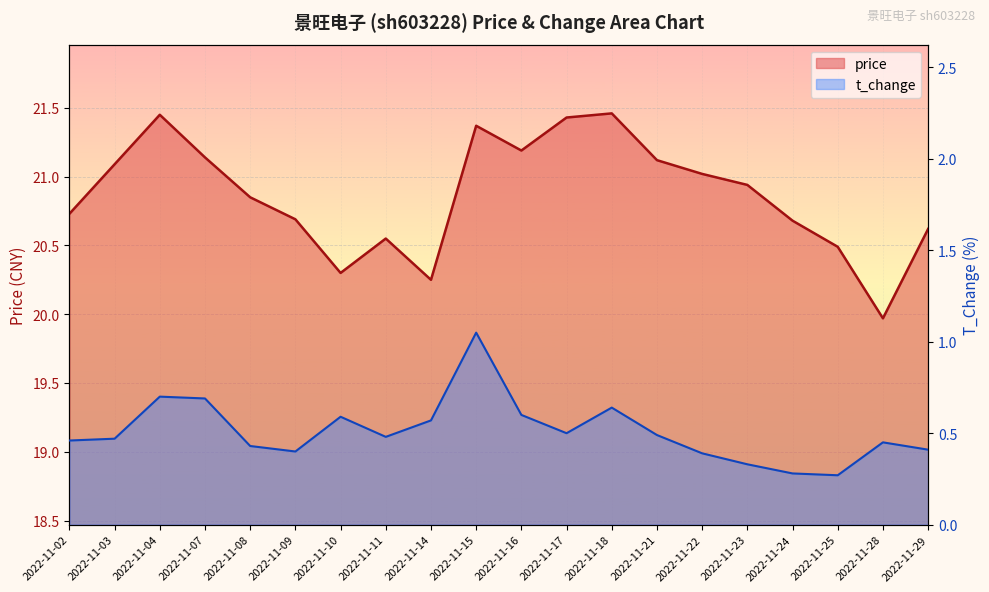

What is the difference between the maximum and second lowest values in the t_change series?

0.8